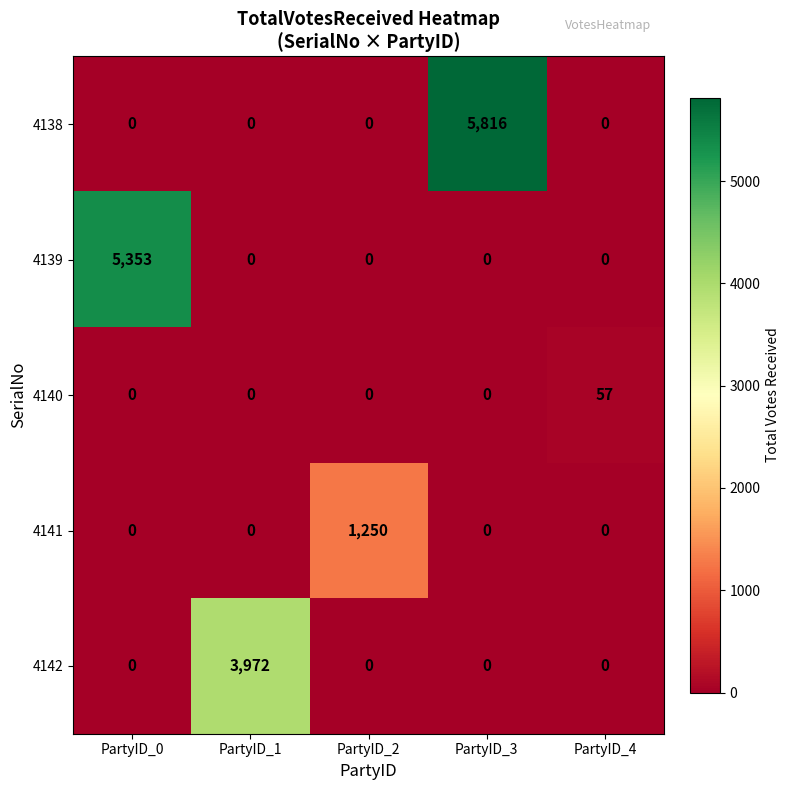

What is the average value of the 4142 series?

794